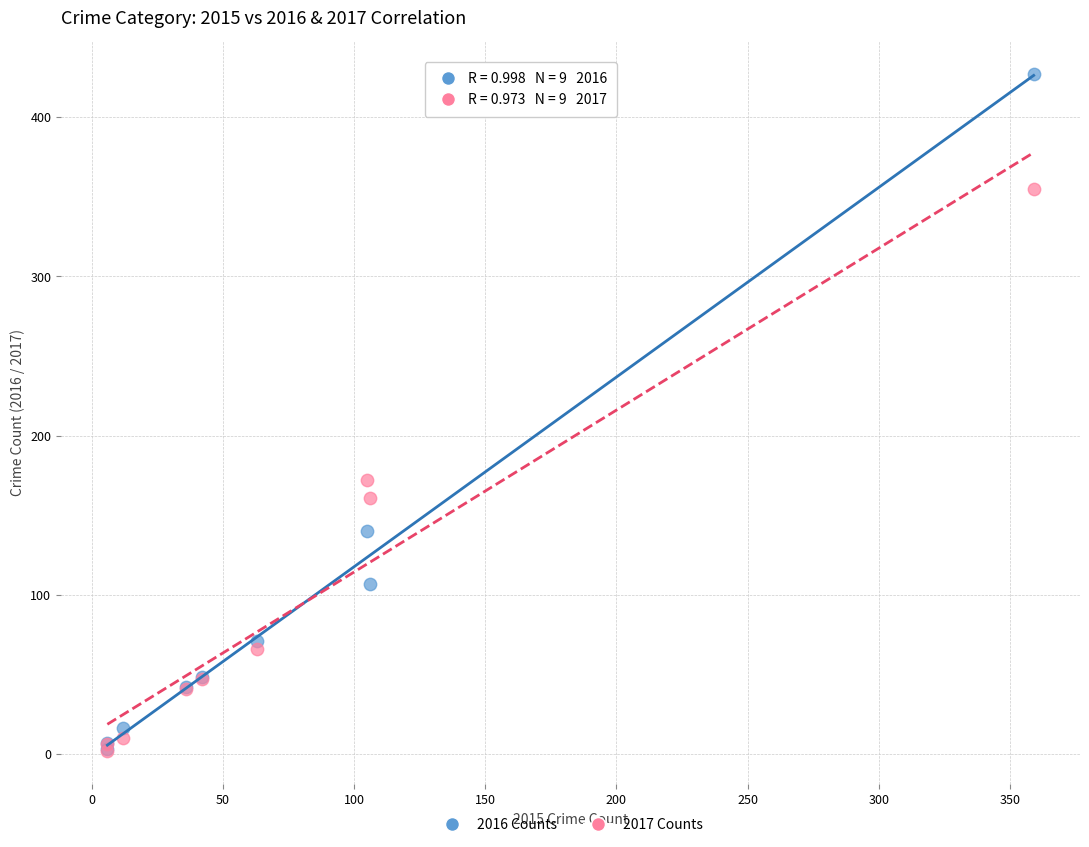

Which series has the widest spread of Y values?

2016 Counts